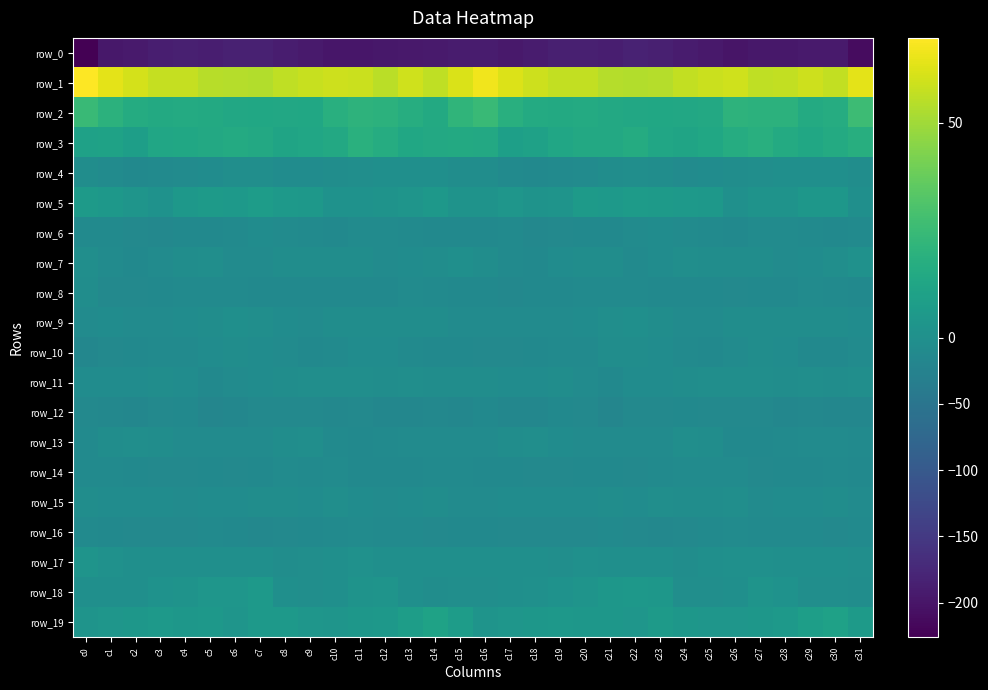

Which series changed the most between c22 and c26?

row_0